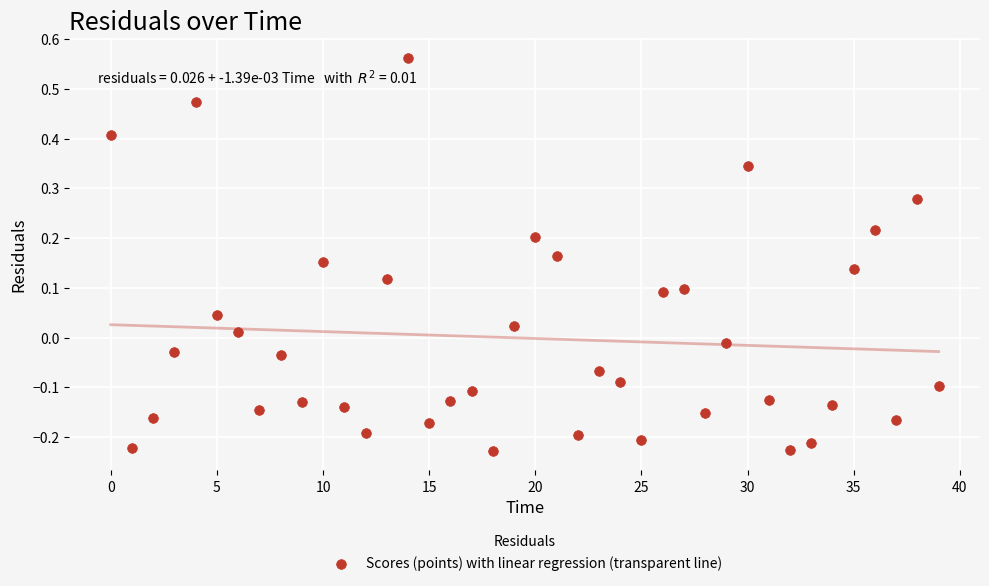

What is the range of Y values (max minus min)?

0.8